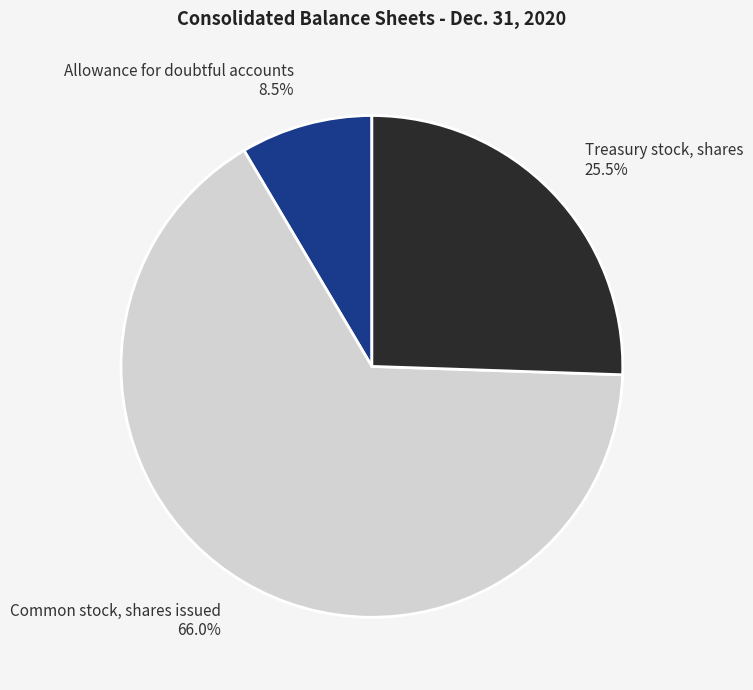

Does Treasury stock, shares represent more than half of the total?

No